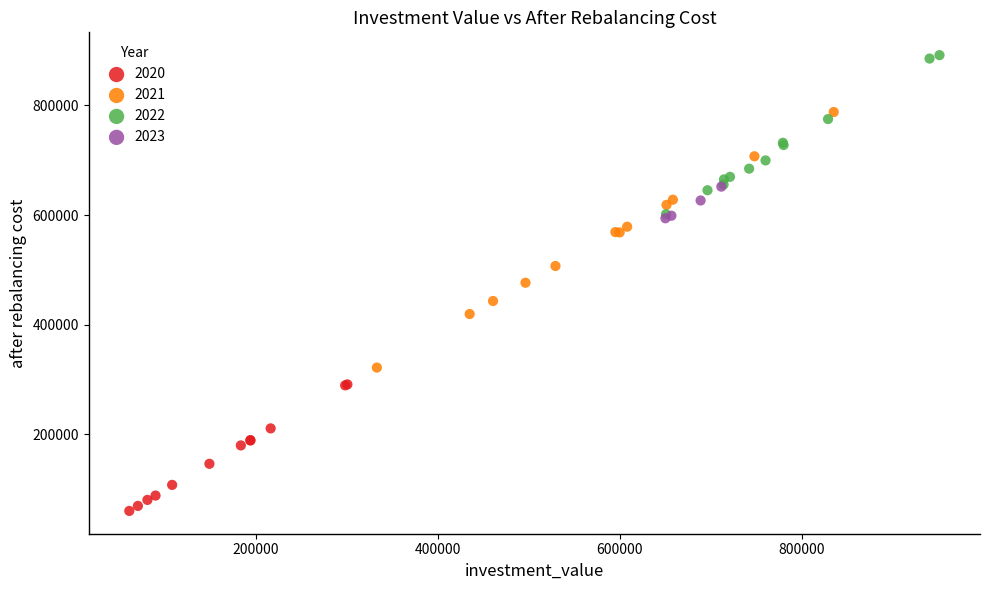

Which series has the largest Y range (max minus min)?

2021